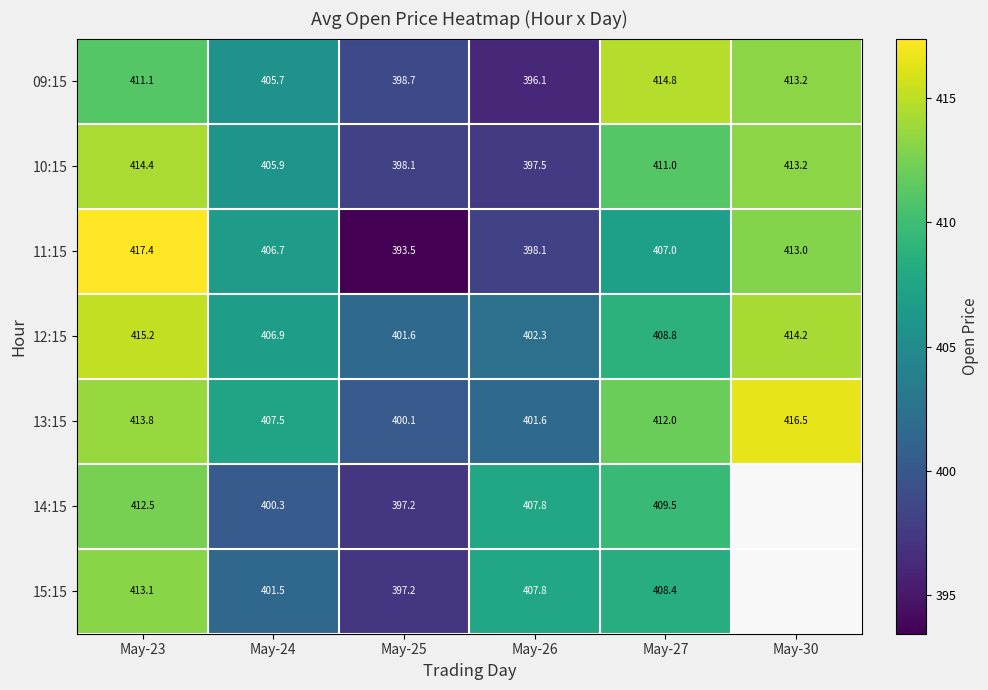

The 11:15 series shows 407.0 at May-27. True or false?

True